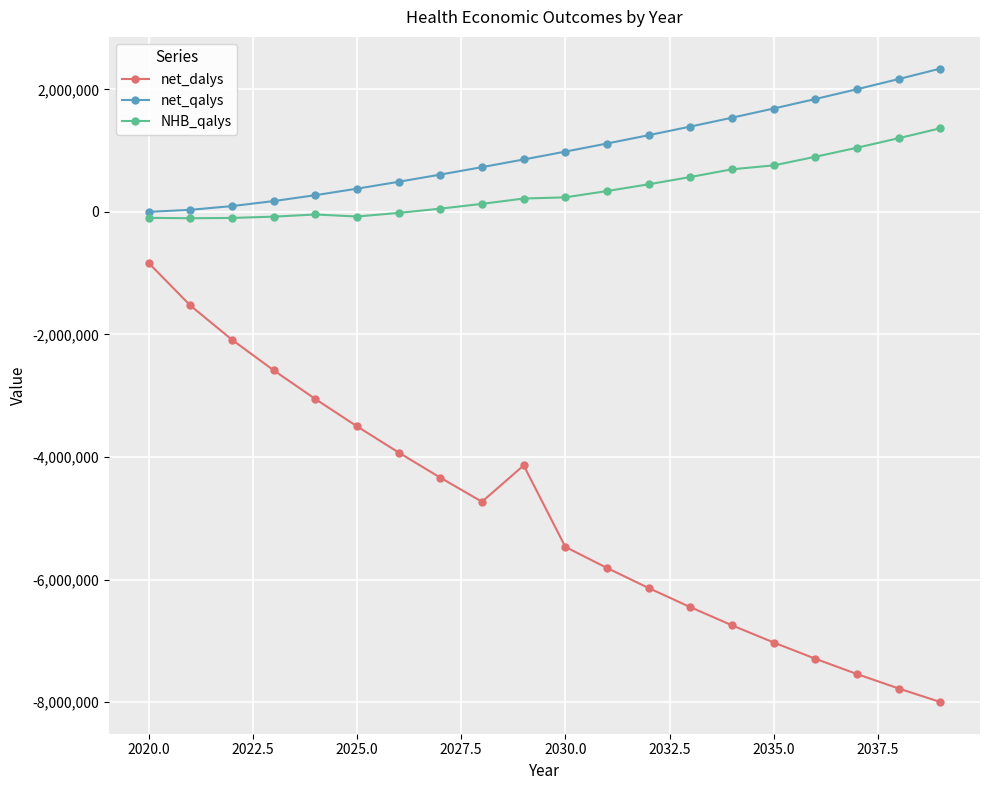

What is the value of the net_dalys point at the 5th from the left?

-3053256.7